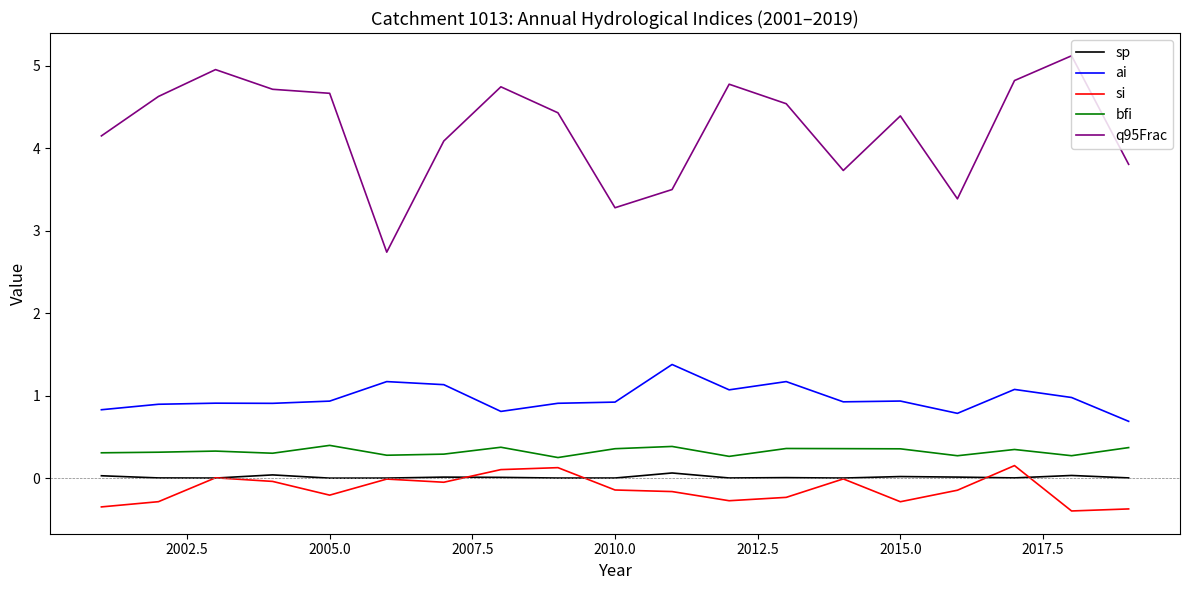

How many categories are shown in the chart?

19